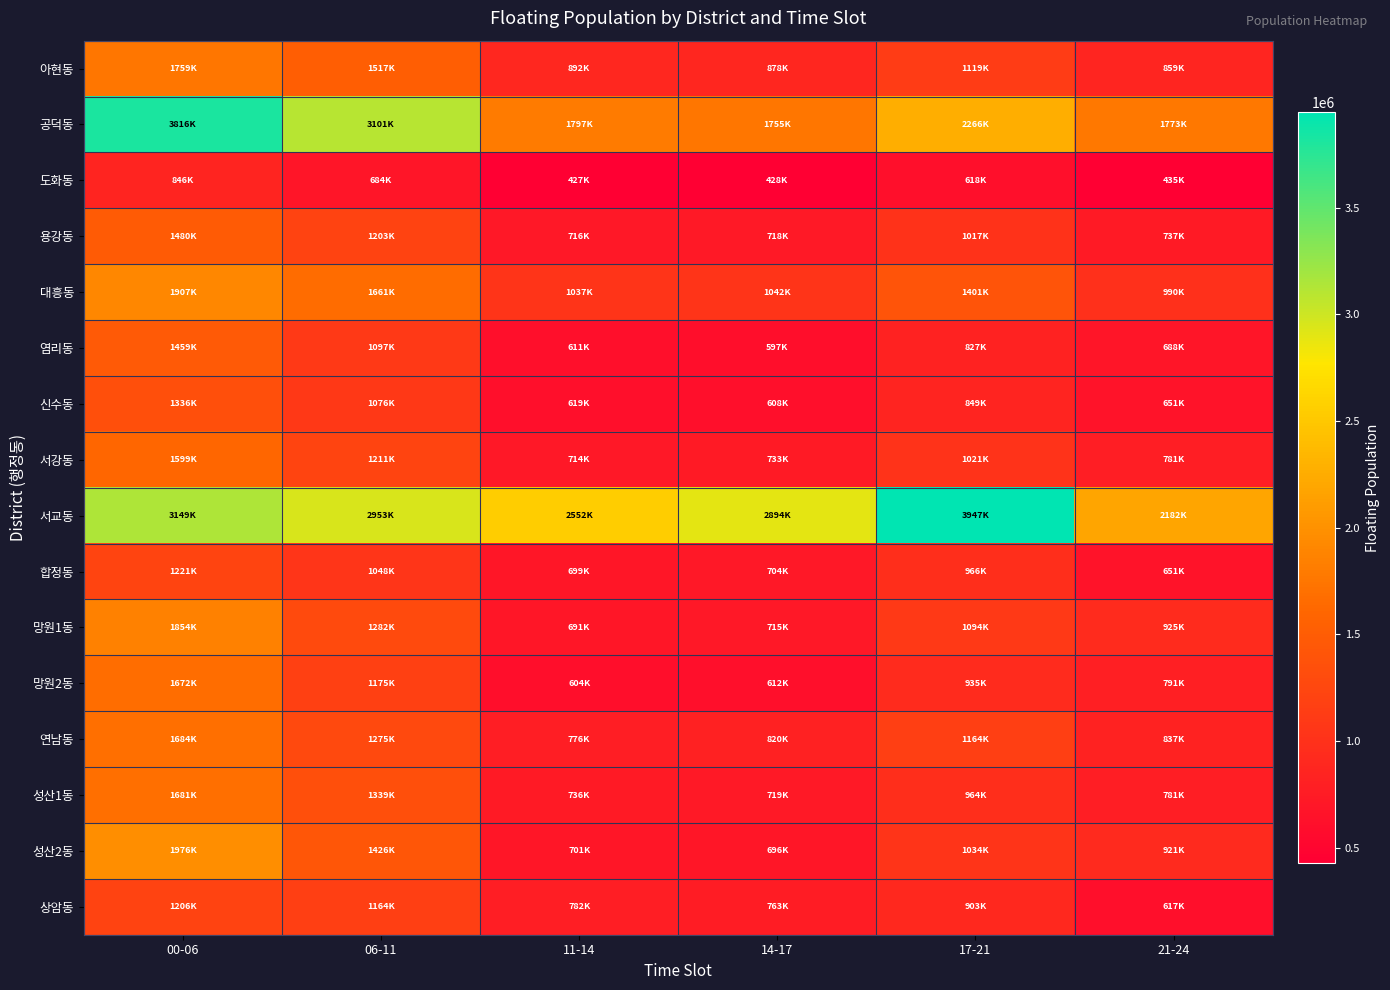

What is the total value across all series at 11-14?

14363013